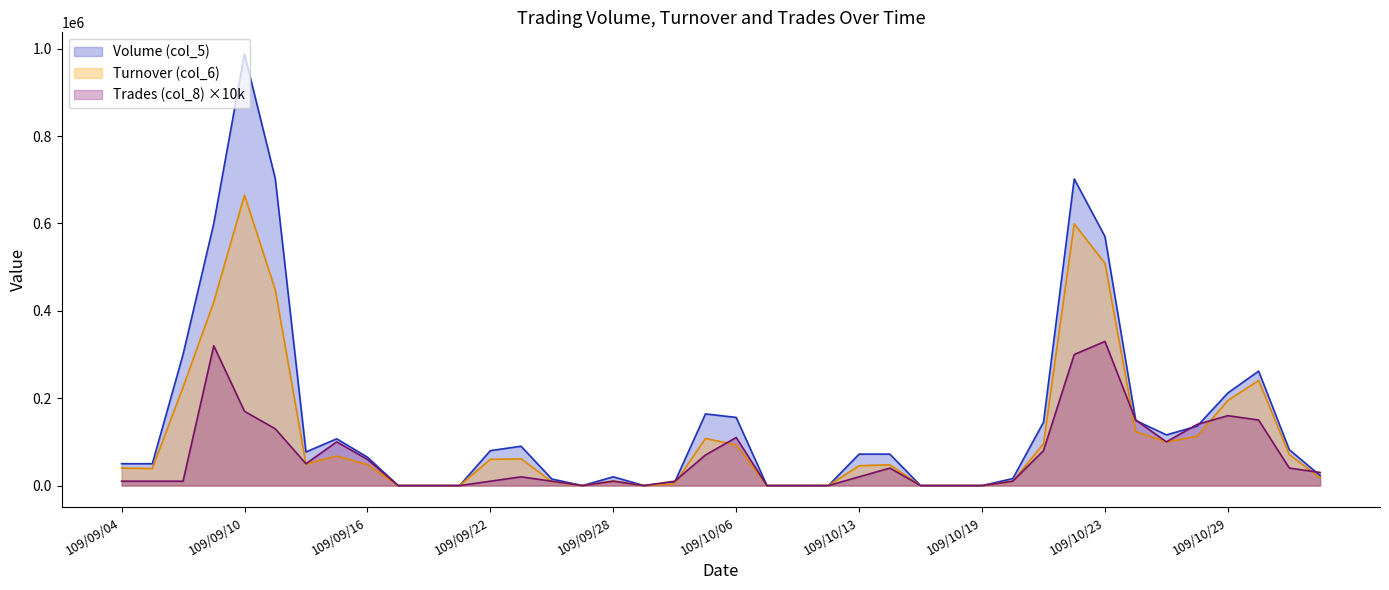

What is the label of the 5th point from the right?

109/10/28